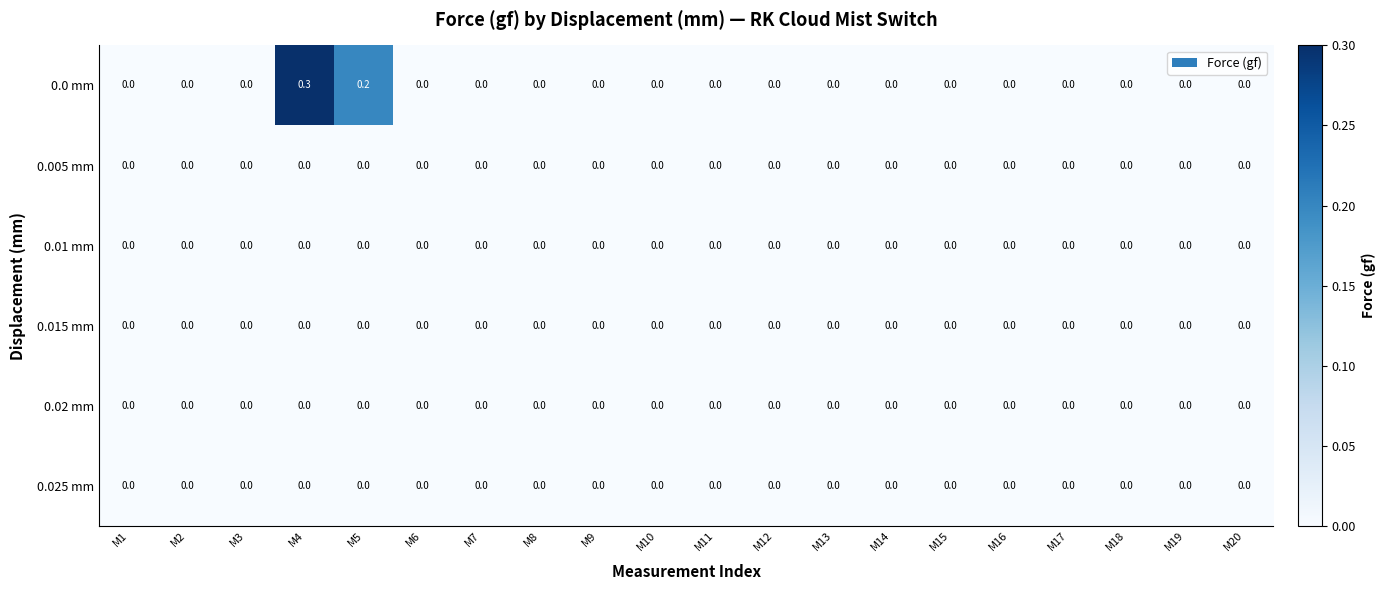

At which category is the sum across all series the highest?

M4